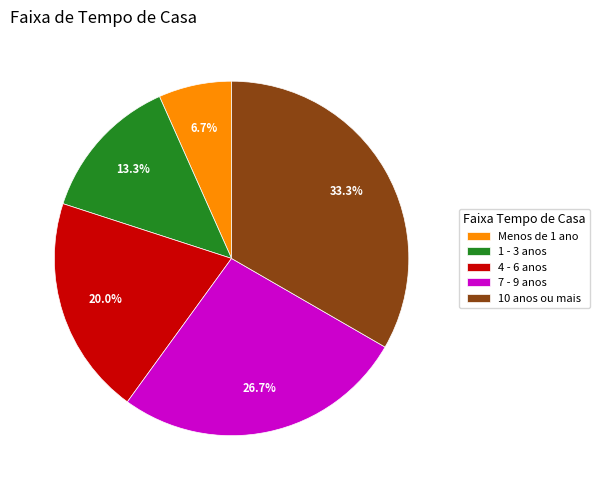

To the nearest percent, what is the average slice percentage?

20%